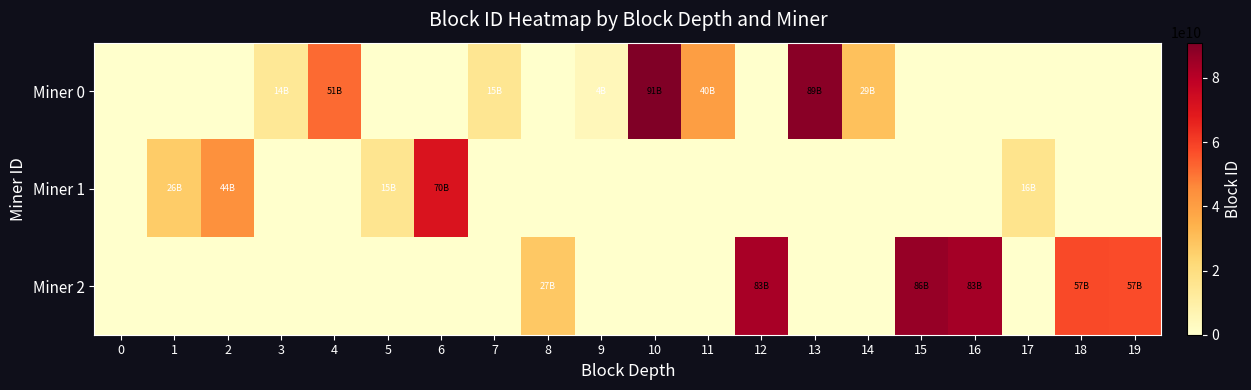

At how many categories does at least one series exceed 2946831291?

19